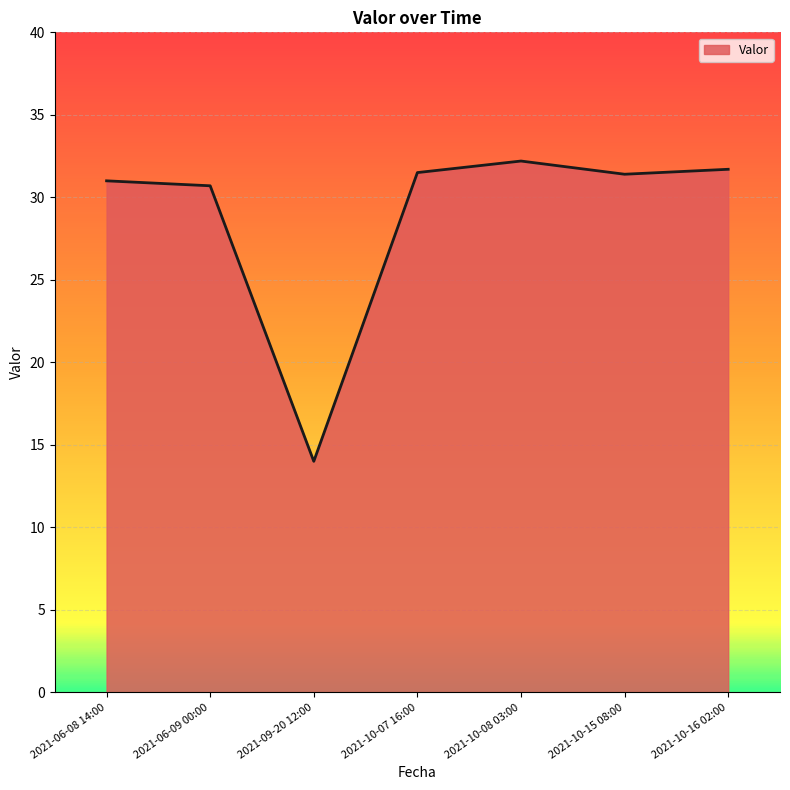

What is the change in value from 2021-10-07 16:00 to 2021-10-08 03:00?

+0.7